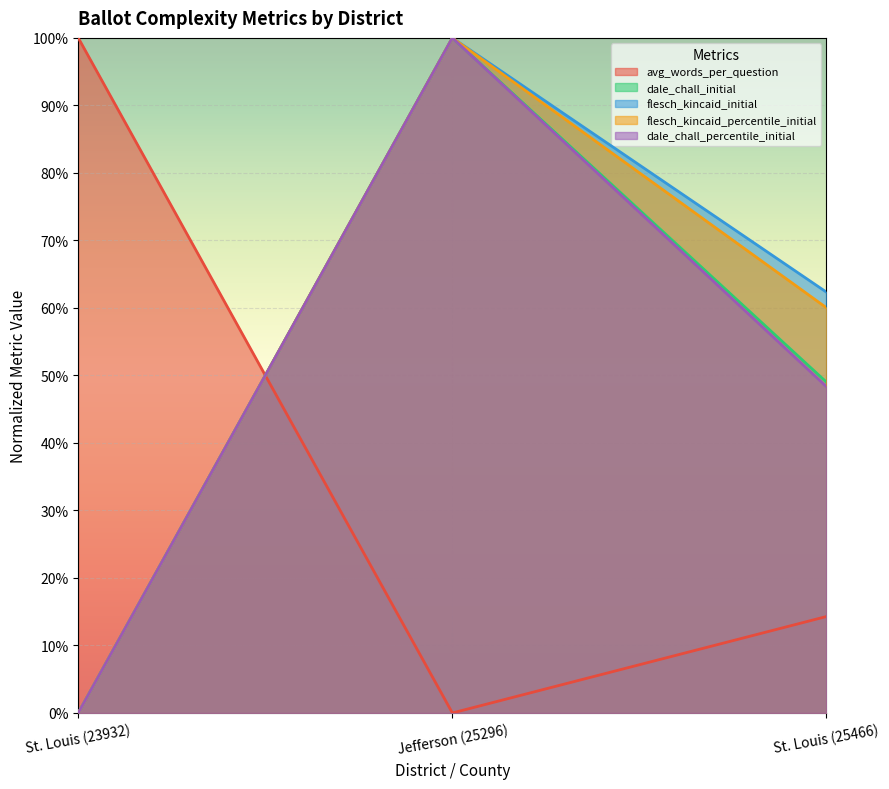

Between Jefferson (25296) and St. Louis (25466), which series saw the biggest shift?

dale_chall_percentile_initial